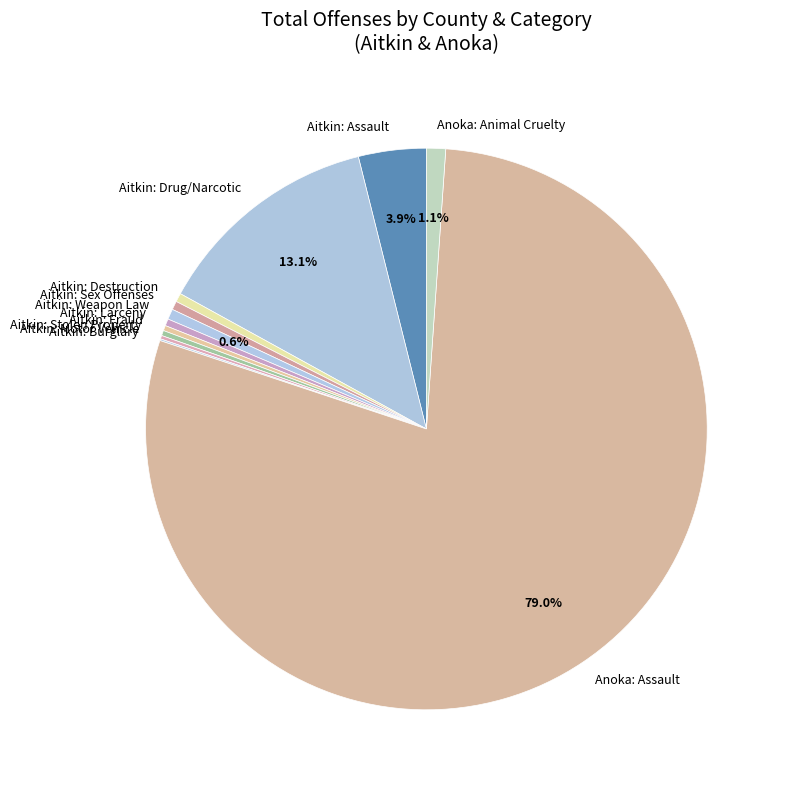

Which slice represents more than half of the pie?

Anoka: Assault